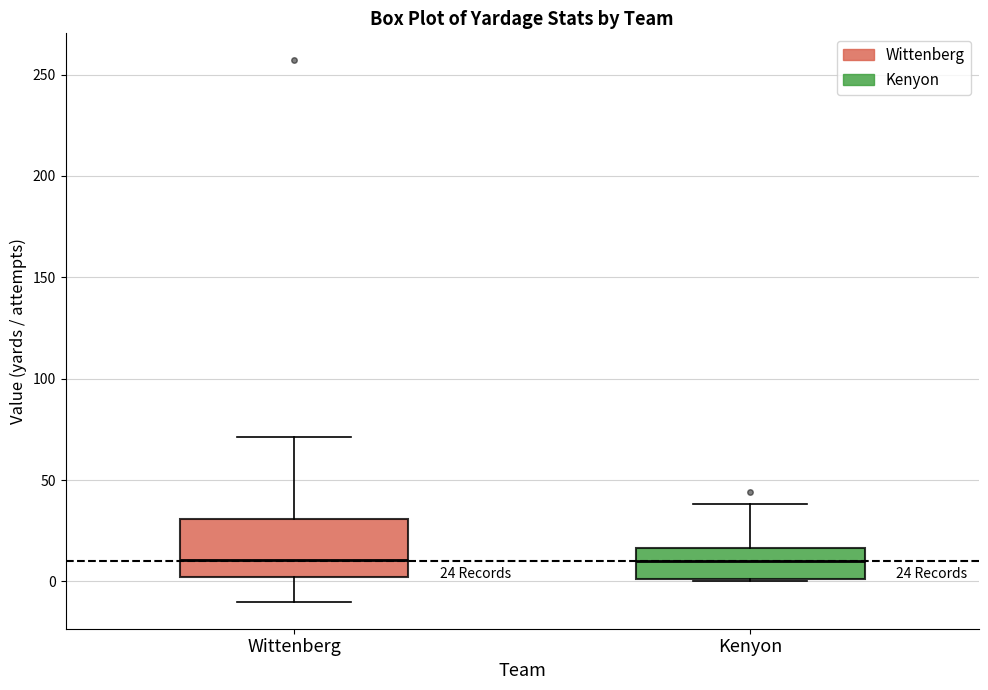

Which box is the tallest, from its lower edge to its upper edge?

Wittenberg